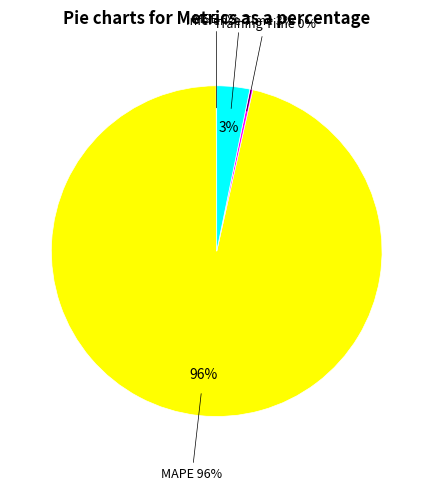

Do Inference Time and MSE together represent more than half of the pie?

No